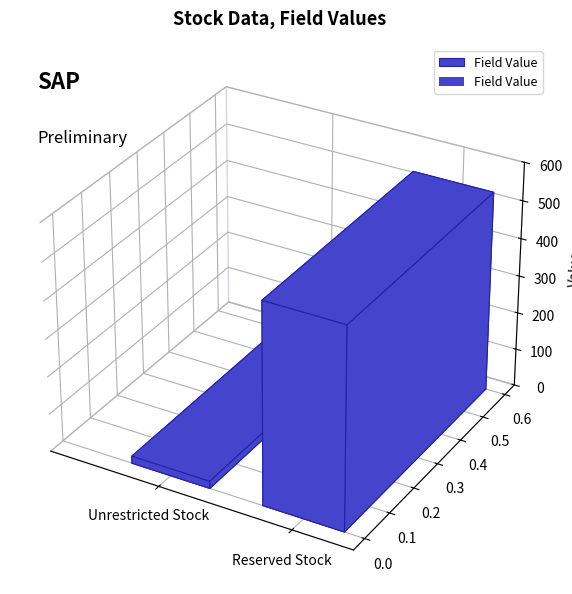

Rank the categories by value from lowest to highest.

Unrestricted Stock, Reserved Stock